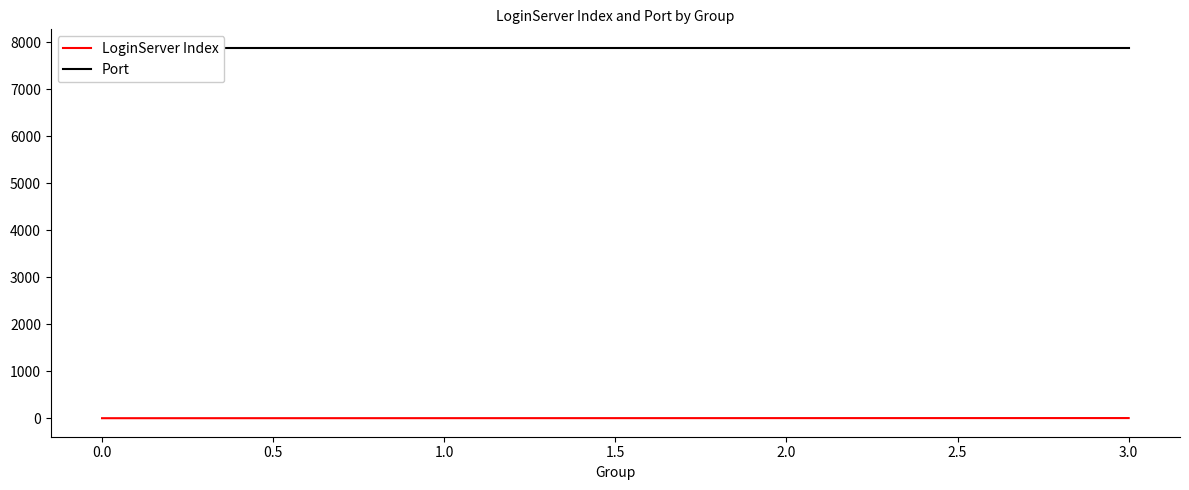

How many values in LoginServer Index are above zero?

3